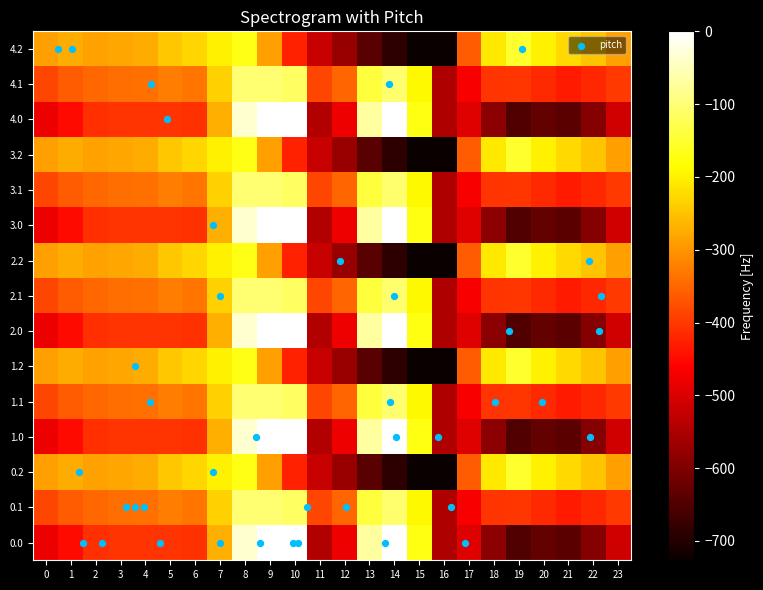

Reading left to right, transcribe all the data shown in this chart.

0.0: -482.0	-449.5	-410.3	-404.4	-404.9	-403.8	-408.0	-270.7	-35.0	0.0	0.0	-544.3	-477.2	-70.2	-0.3	-172.8	-545.4	-494.8	-586.7	-649.2	-629.9	-638.4	-592.3	-511.3
0.1: -384.6	-361.1	-347.9	-342.7	-339.6	-325.7	-332.2	-234.9	-102.3	-104.8	-114.0	-384.7	-350.8	-141.2	-105.5	-190.4	-547.3	-466.6	-405.4	-400.2	-414.5	-432.4	-419.9	-399.4
0.2: -287.1	-272.7	-285.5	-281.0	-274.4	-245.0	-228.8	-199.0	-169.5	-288.5	-423.5	-520.6	-571.2	-640.4	-687.4	-725.8	-726.6	-362.4	-210.0	-151.0	-199.2	-226.4	-247.4	-287.5
1.0: -482.0	-449.5	-410.3	-404.4	-404.9	-403.8	-408.0	-270.7	-35.0	0.0	0.0	-544.3	-477.2	-70.2	-0.3	-172.8	-545.4	-494.8	-586.7	-649.2	-629.9	-638.4	-592.3	-511.3
1.1: -384.6	-361.1	-347.9	-342.7	-339.6	-325.7	-332.2	-234.9	-102.3	-104.8	-114.0	-384.7	-350.8	-141.2	-105.5	-190.4	-547.3	-466.6	-405.4	-400.2	-414.5	-432.4	-419.9	-399.4
1.2: -287.1	-272.7	-285.5	-281.0	-274.4	-245.0	-228.8	-199.0	-169.5	-288.5	-423.5	-520.6	-571.2	-640.4	-687.4	-725.8	-726.6	-362.4	-210.0	-151.0	-199.2	-226.4	-247.4	-287.5
2.0: -482.0	-449.5	-410.3	-404.4	-404.9	-403.8	-408.0	-270.7	-35.0	0.0	0.0	-544.3	-477.2	-70.2	-0.3	-172.8	-545.4	-494.8	-586.7	-649.2	-629.9	-638.4	-592.3	-511.3
2.1: -384.6	-361.1	-347.9	-342.7	-339.6	-325.7	-332.2	-234.9	-102.3	-104.8	-114.0	-384.7	-350.8	-141.2	-105.5	-190.4	-547.3	-466.6	-405.4	-400.2	-414.5	-432.4	-419.9	-399.4
2.2: -287.1	-272.7	-285.5	-281.0	-274.4	-245.0	-228.8	-199.0	-169.5	-288.5	-423.5	-520.6	-571.2	-640.4	-687.4	-725.8	-726.6	-362.4	-210.0	-151.0	-199.2	-226.4	-247.4	-287.5
3.0: -482.0	-449.5	-410.3	-404.4	-404.9	-403.8	-408.0	-270.7	-35.0	0.0	0.0	-544.3	-477.2	-70.2	-0.3	-172.8	-545.4	-494.8	-586.7	-649.2	-629.9	-638.4	-592.3	-511.3
3.1: -384.6	-361.1	-347.9	-342.7	-339.6	-325.7	-332.2	-234.9	-102.3	-104.8	-114.0	-384.7	-350.8	-141.2	-105.5	-190.4	-547.3	-466.6	-405.4	-400.2	-414.5	-432.4	-419.9	-399.4
3.2: -287.1	-272.7	-285.5	-281.0	-274.4	-245.0	-228.8	-199.0	-169.5	-288.5	-423.5	-520.6	-571.2	-640.4	-687.4	-725.8	-726.6	-362.4	-210.0	-151.0	-199.2	-226.4	-247.4	-287.5
4.0: -482.0	-449.5	-410.3	-404.4	-404.9	-403.8	-408.0	-270.7	-35.0	0.0	0.0	-544.3	-477.2	-70.2	-0.3	-172.8	-545.4	-494.8	-586.7	-649.2	-629.9	-638.4	-592.3	-511.3
4.1: -384.6	-361.1	-347.9	-342.7	-339.6	-325.7	-332.2	-234.9	-102.3	-104.8	-114.0	-384.7	-350.8	-141.2	-105.5	-190.4	-547.3	-466.6	-405.4	-400.2	-414.5	-432.4	-419.9	-399.4
4.2: -287.1	-272.7	-285.5	-281.0	-274.4	-245.0	-228.8	-199.0	-169.5	-288.5	-423.5	-520.6	-571.2	-640.4	-687.4	-725.8	-726.6	-362.4	-210.0	-151.0	-199.2	-226.4	-247.4	-287.5